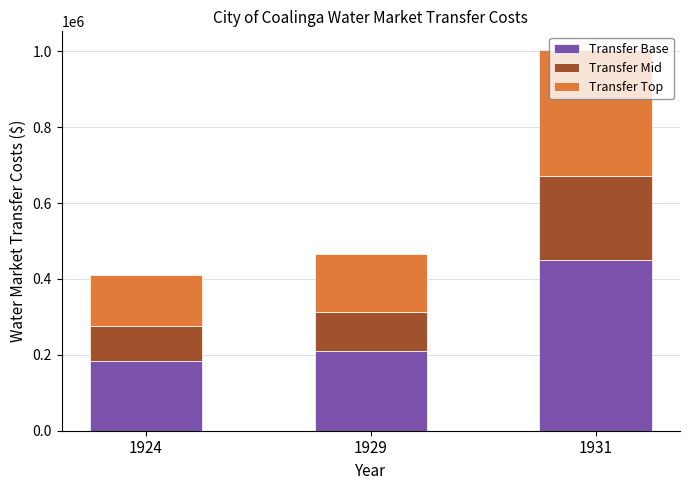

At which category is the sum across all series the highest?

1931